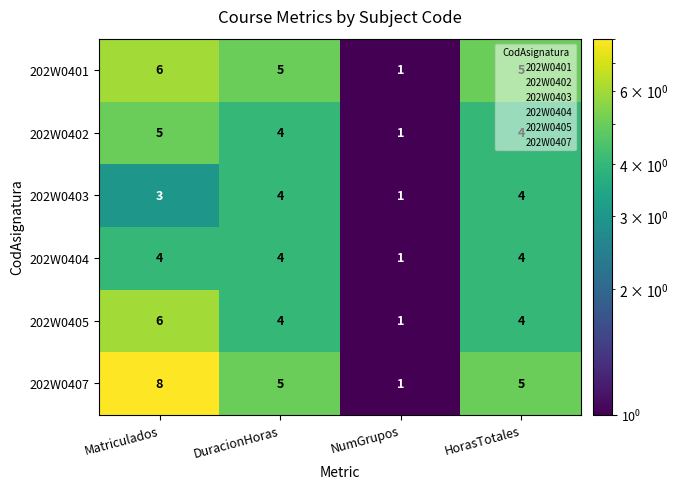

Between Matriculados and HorasTotales, which series saw the biggest shift?

202W0407